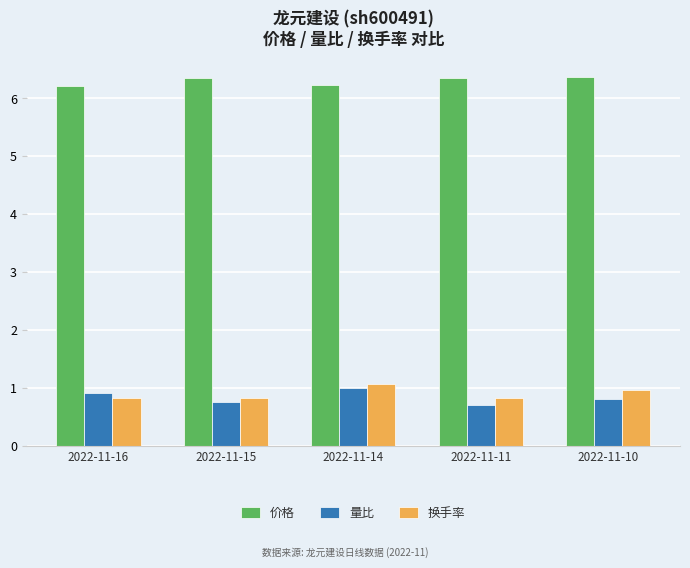

Are the bars horizontal?

No